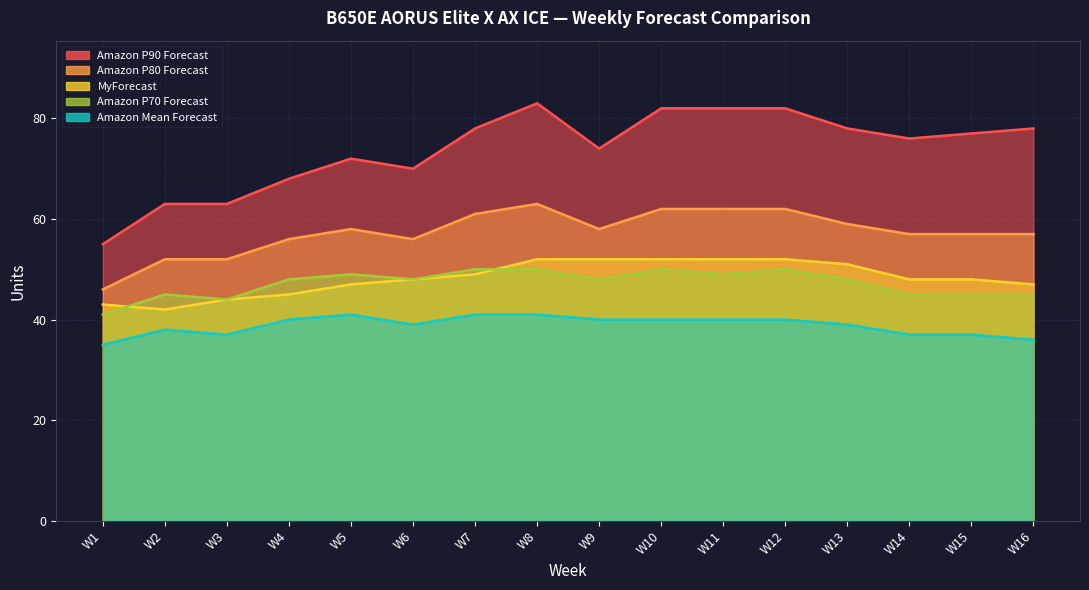

Which series has the widest spread of values?

Amazon P90 Forecast